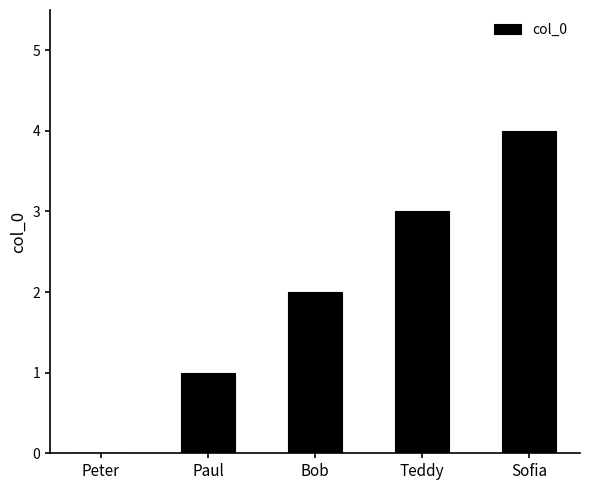

Is it true that the value at Paul is 1?

True